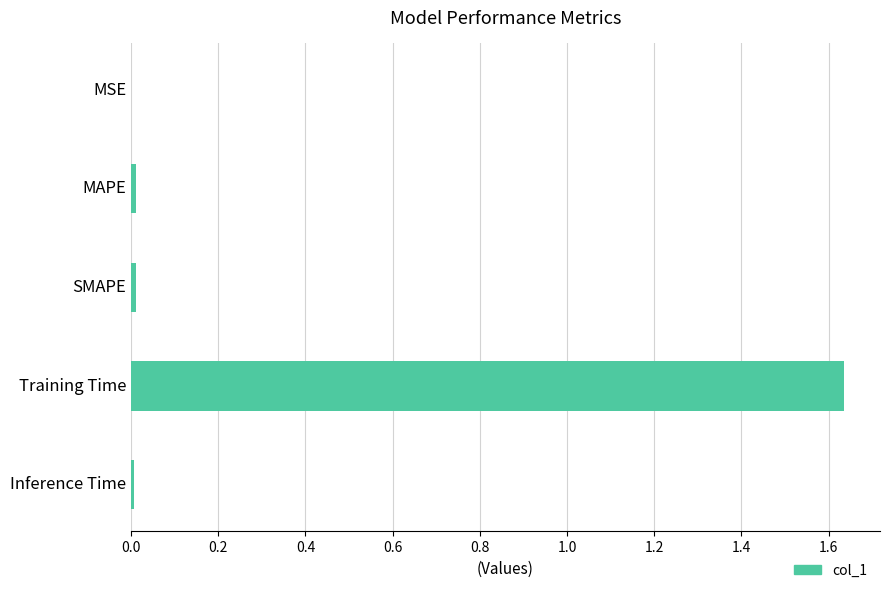

What is the sum of all values?

1.7